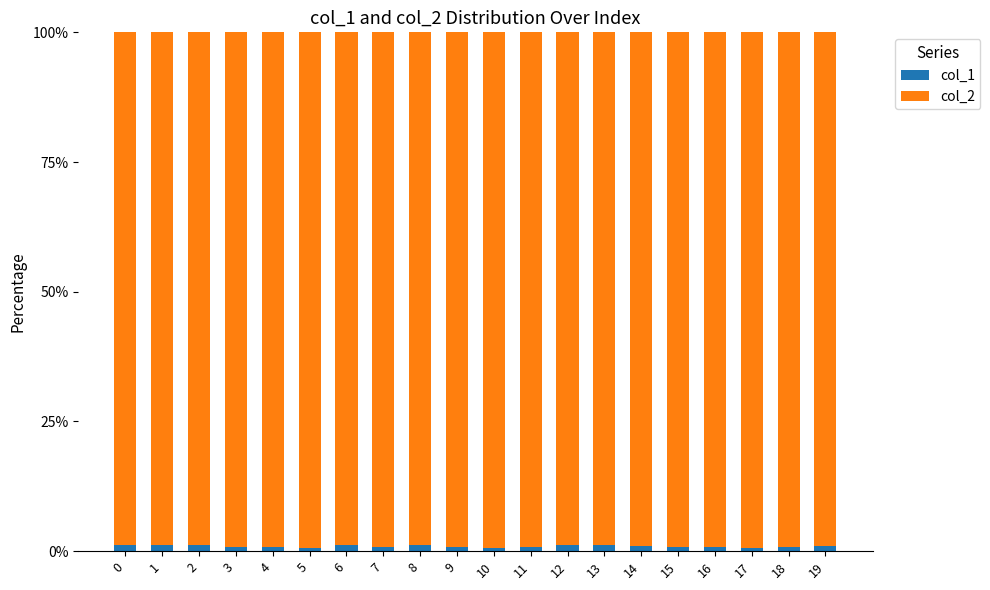

Is it true that col_1 equals 1.1 at 13?

True